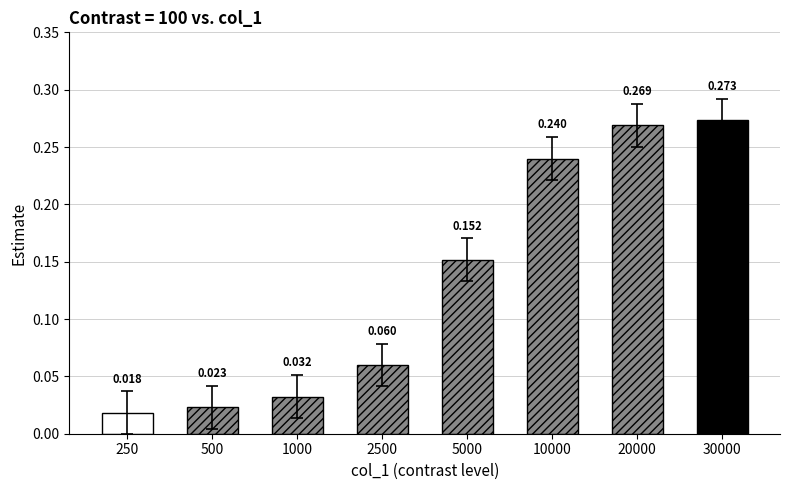

How many categories are shown in the chart?

8